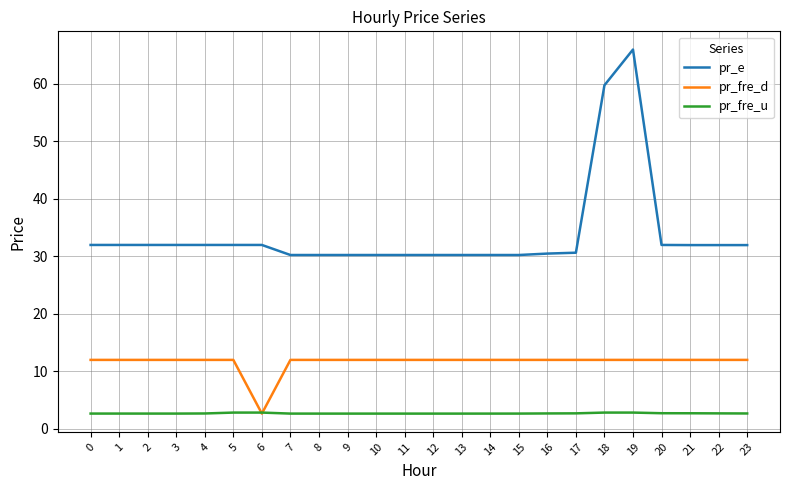

Which series has the largest total across all categories?

pr_e